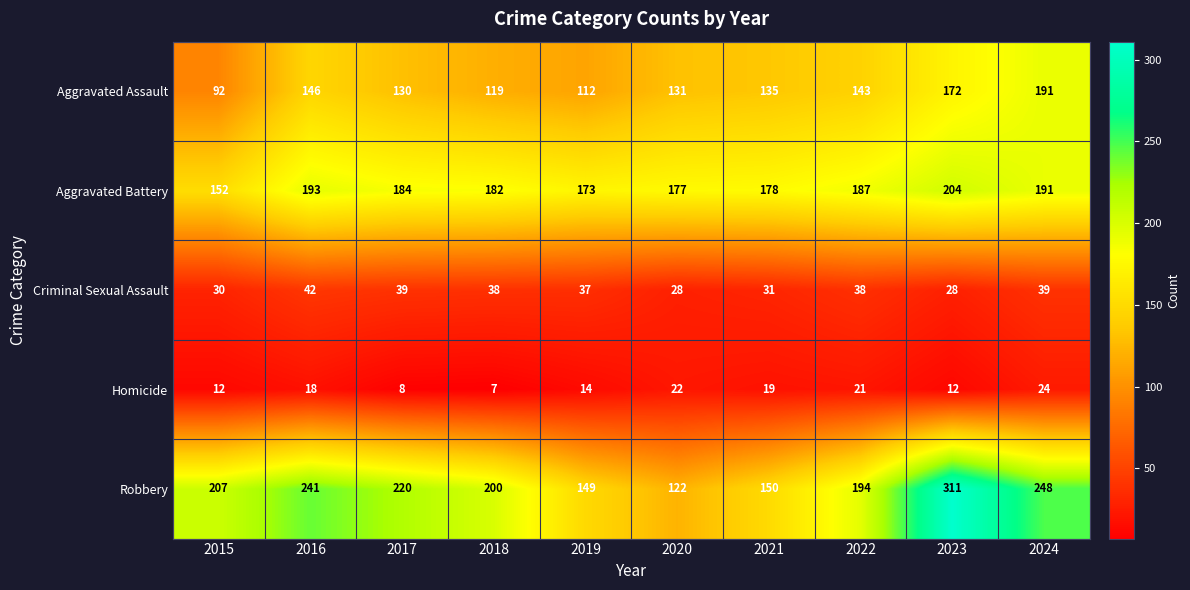

At which category is the sum across all series the highest?

2023